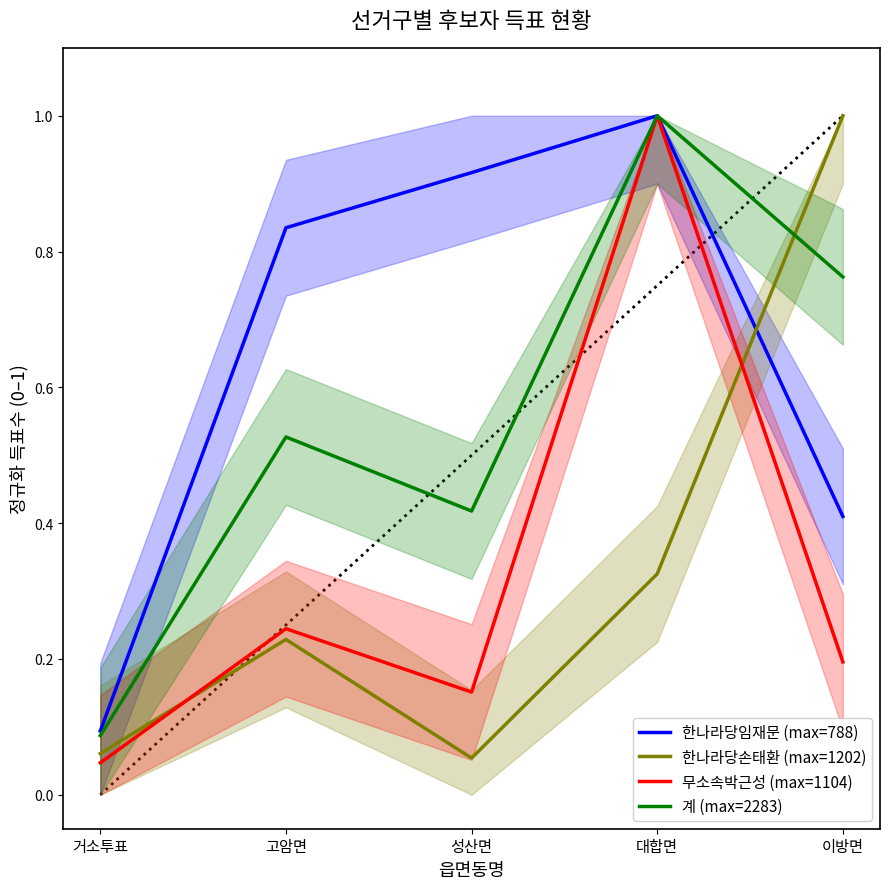

What is the average value of the 한나라당임재문 (max=788) series?

0.7